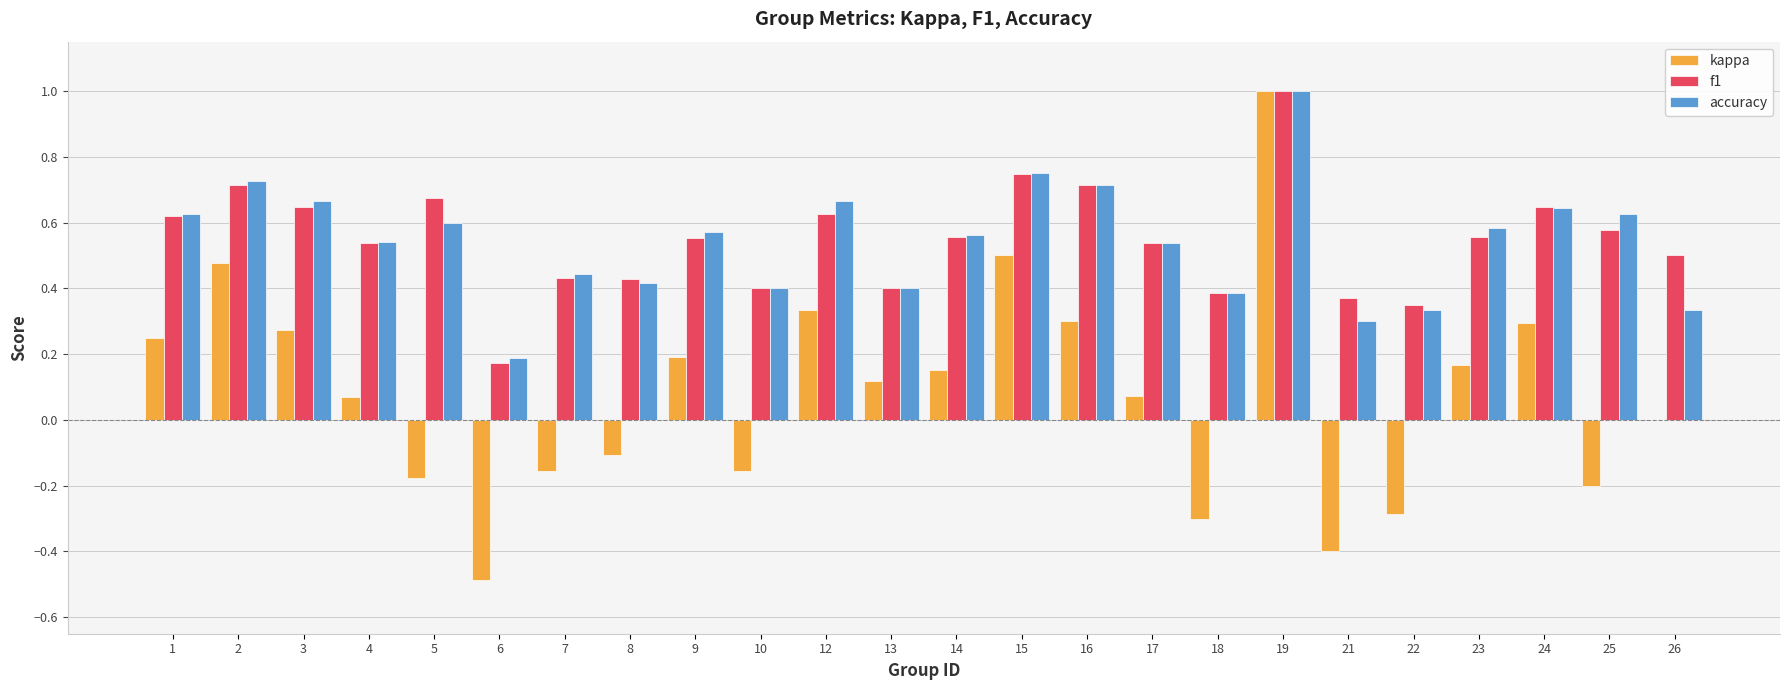

How many f1 values are between 0 and 1?

24